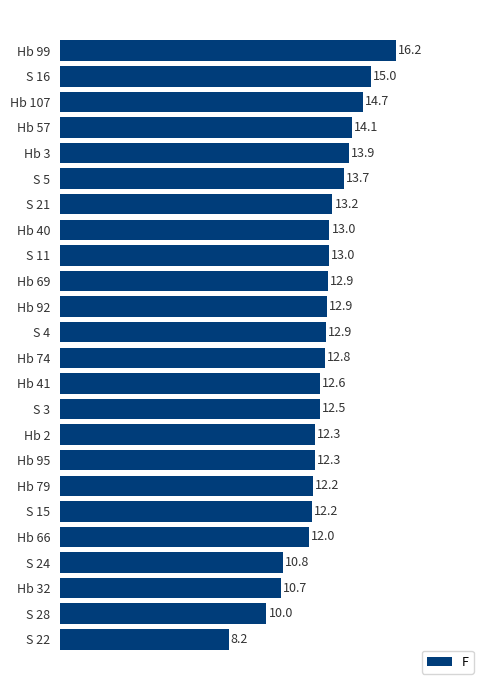

What is the value of the 3rd bar from the top?

14.7